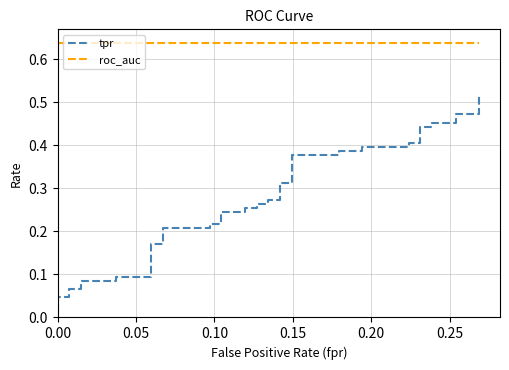

Count the number of categories in the chart.

40